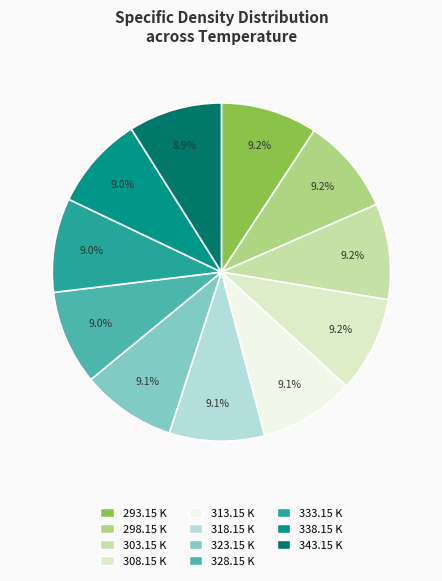

How many slices are in this pie chart?

11